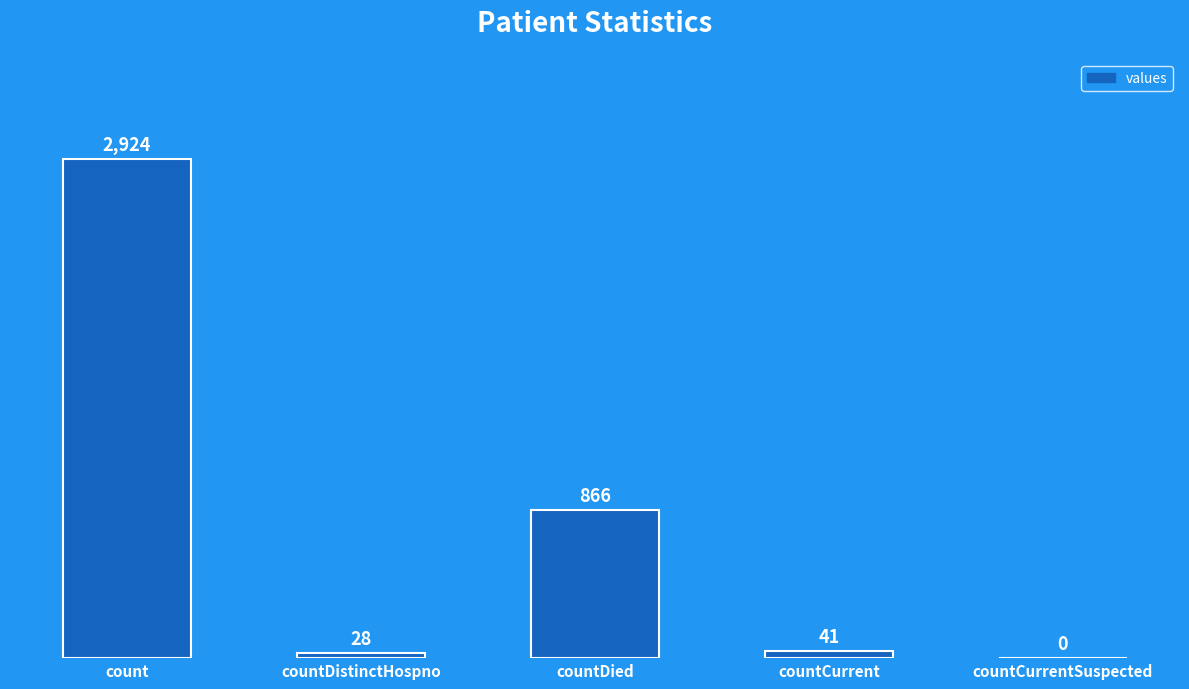

What is the change in value from count to countCurrentSuspected?

-2924